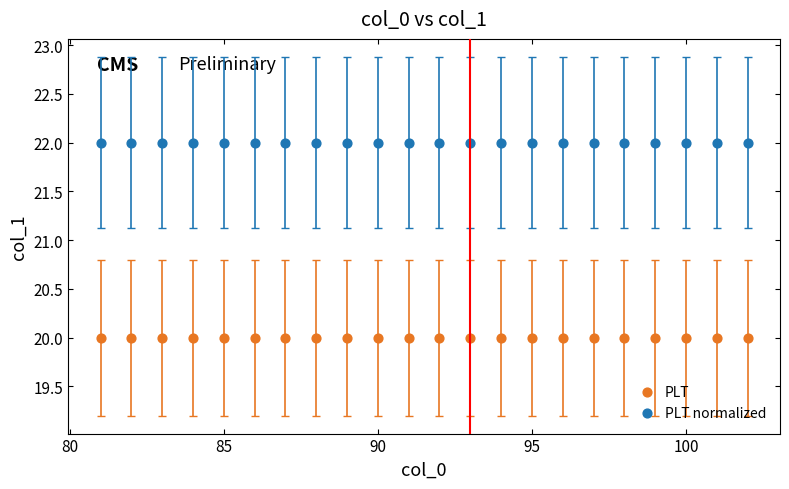

Which series reaches the minimum Y coordinate?

PLT